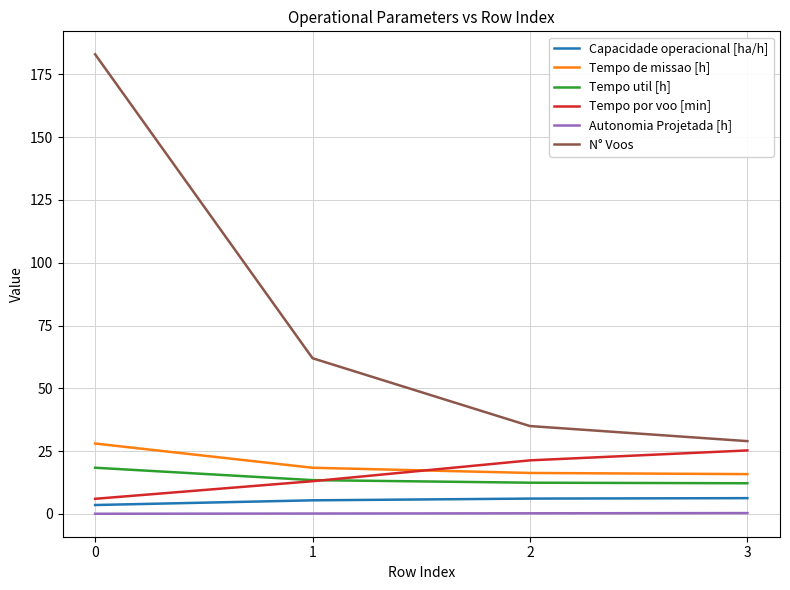

Where is Tempo de missao [h] nearest to the value 21?

1